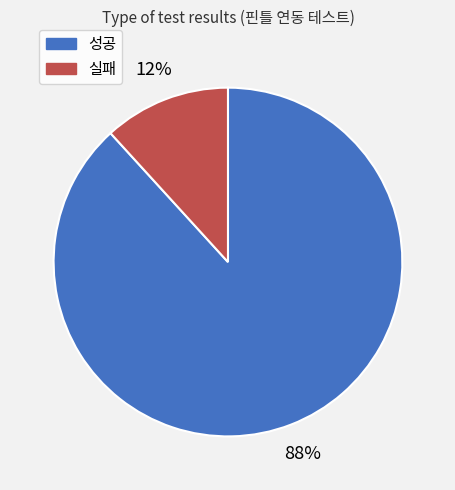

Between 성공 and 실패, which is larger?

성공